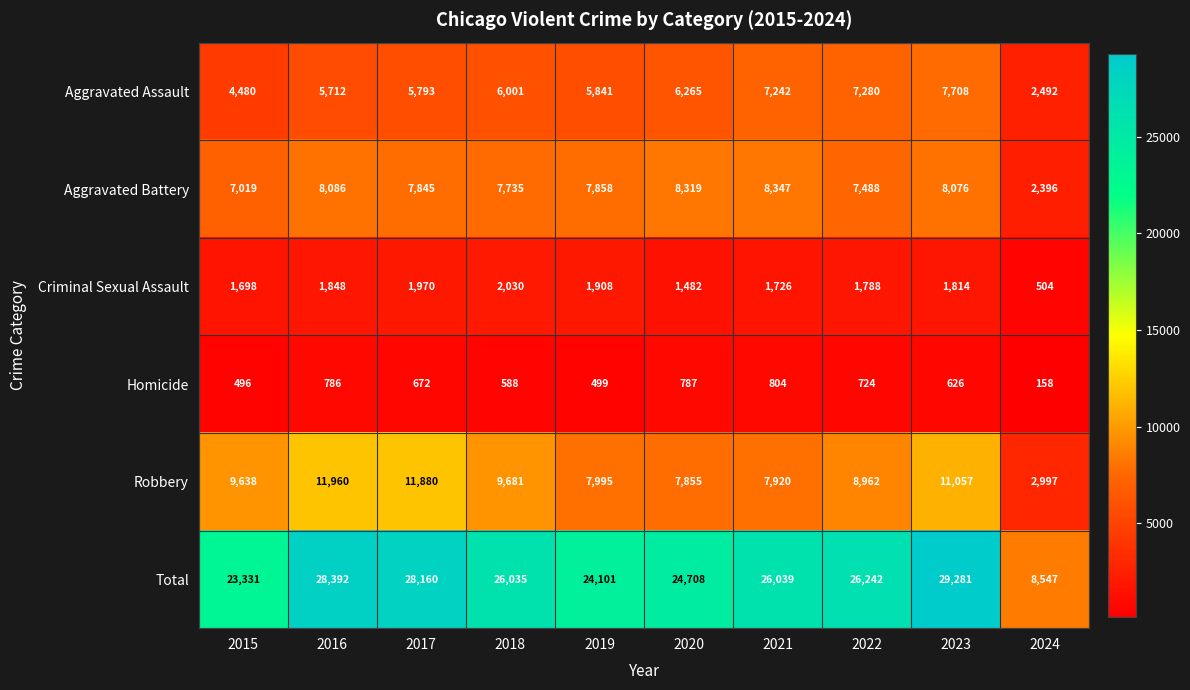

What is the difference between the highest and lowest values at 2018?

25447